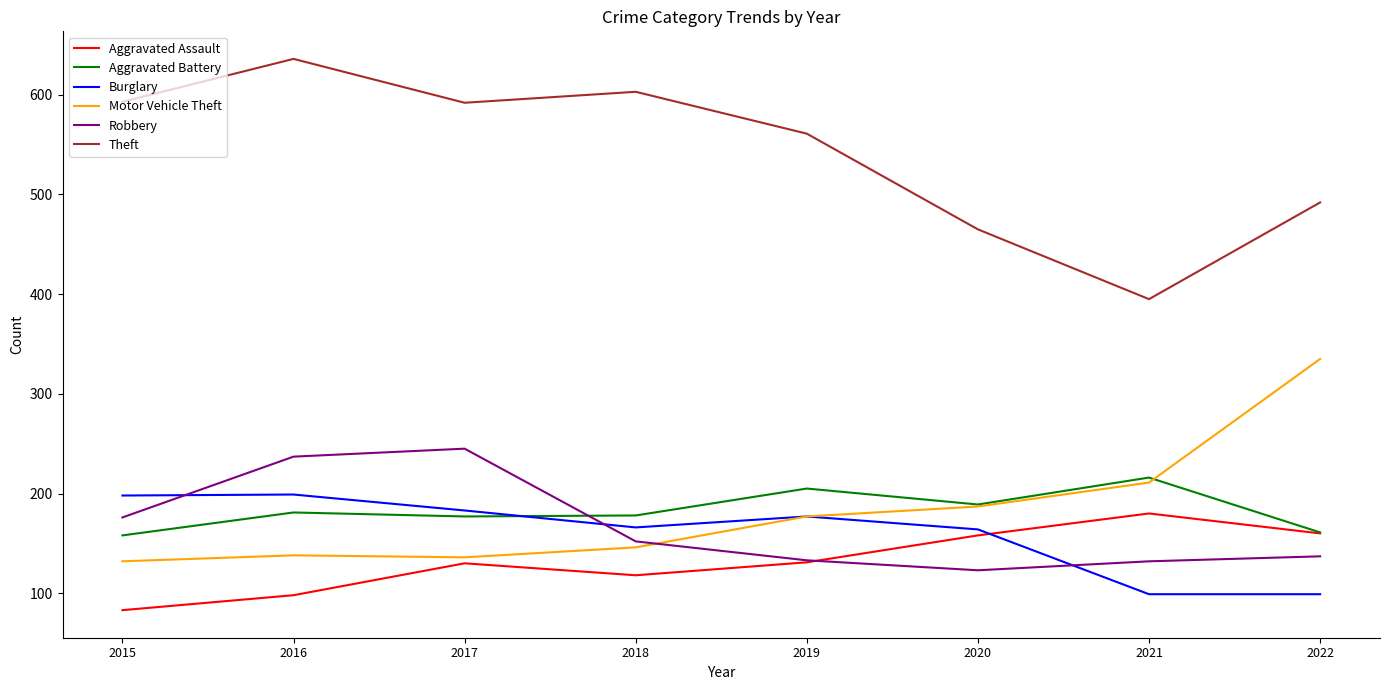

How many lines are shown in the chart?

6